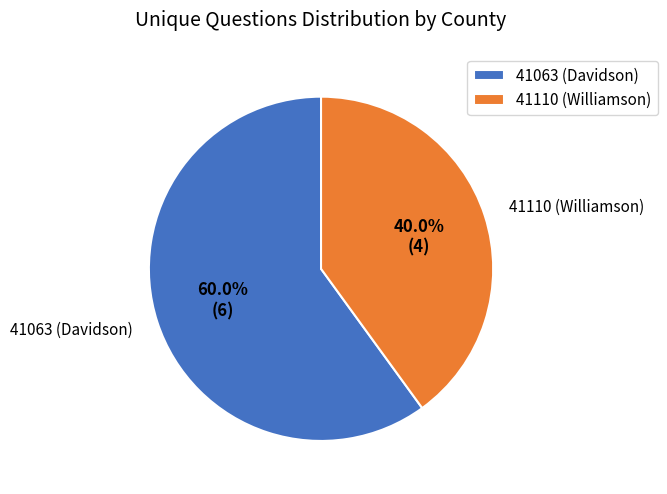

Between 41063 (Davidson) and 41110 (Williamson), which is larger?

41063 (Davidson)